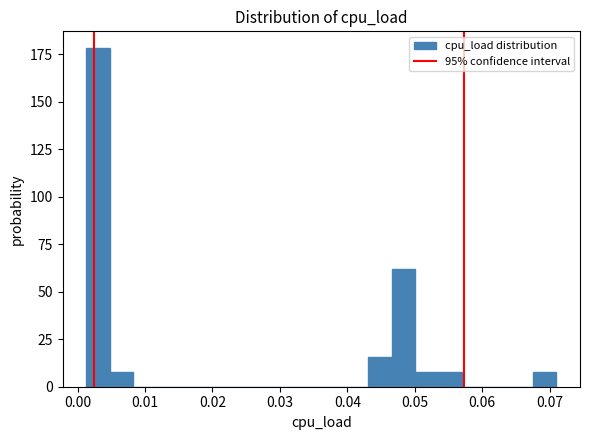

Read against the x-axis, roughly where is the centre of the tallest bar?

0.003